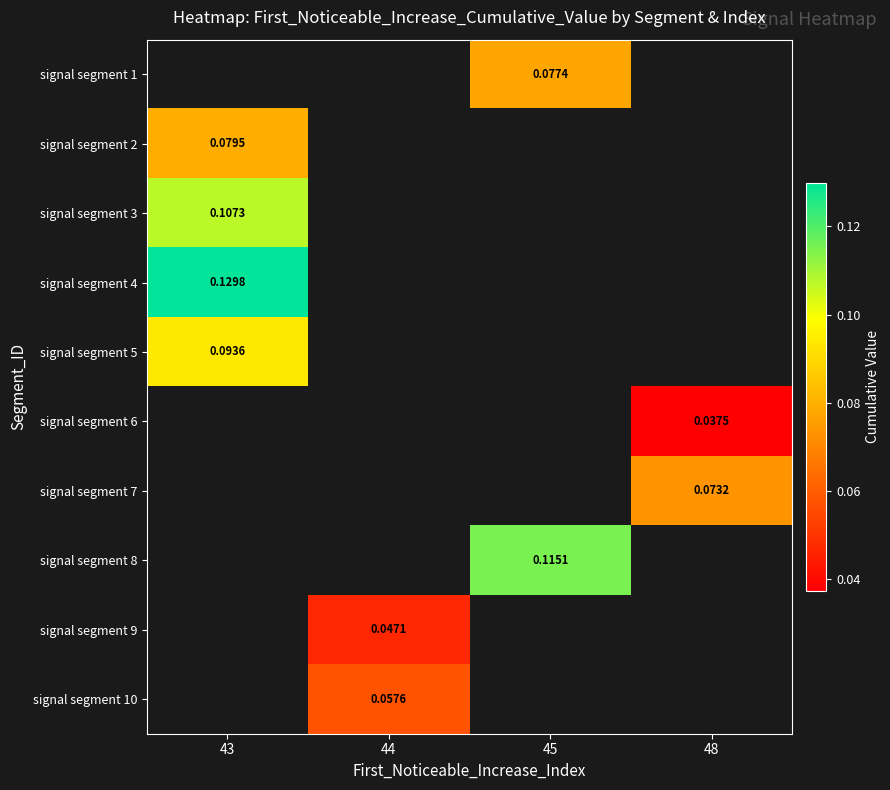

What is the maximum value shown in the chart?

0.1